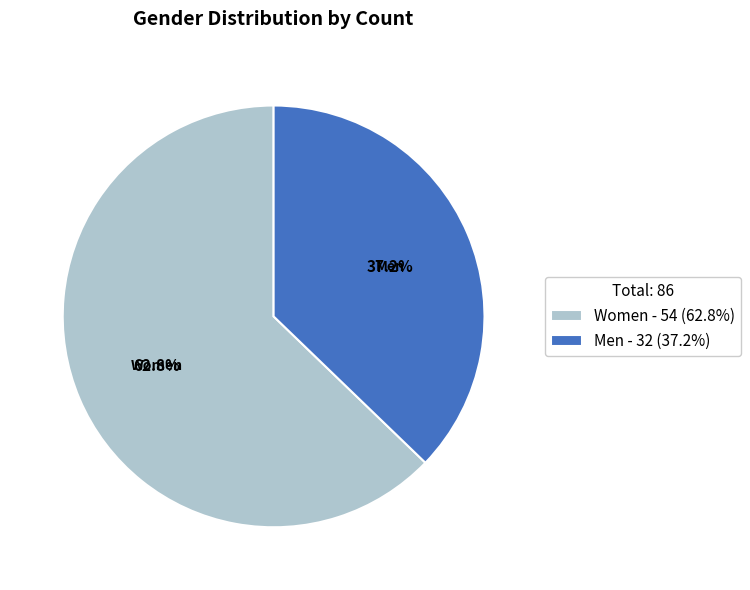

How many segments does this pie chart have?

2